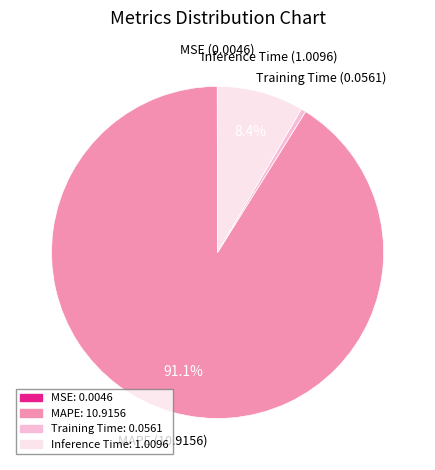

Which slice represents more than half of the pie?

MAPE